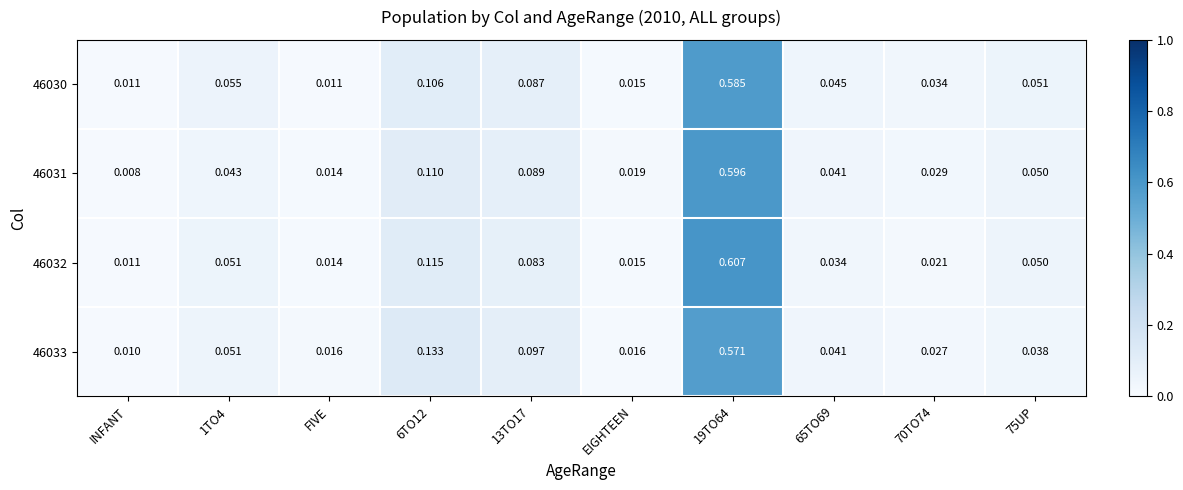

Which category has the lowest value in the 46033 series?

INFANT